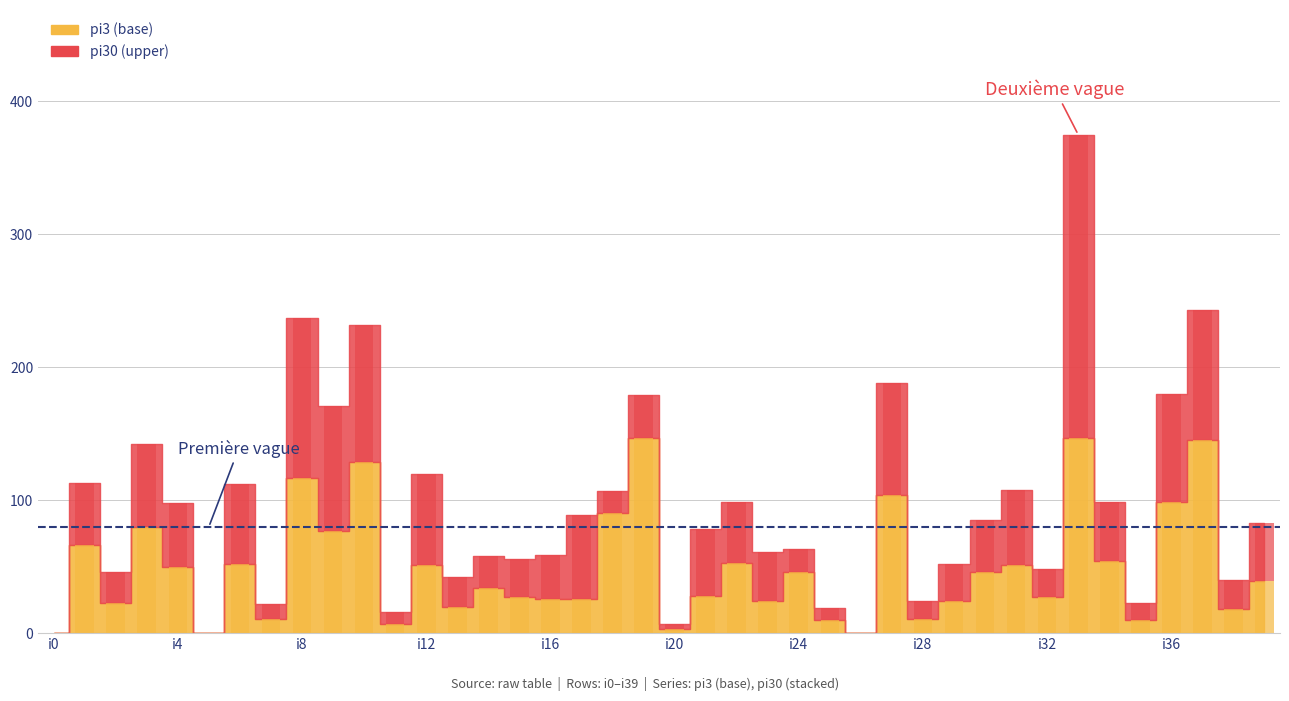

What is the total value across all series at i8?

237